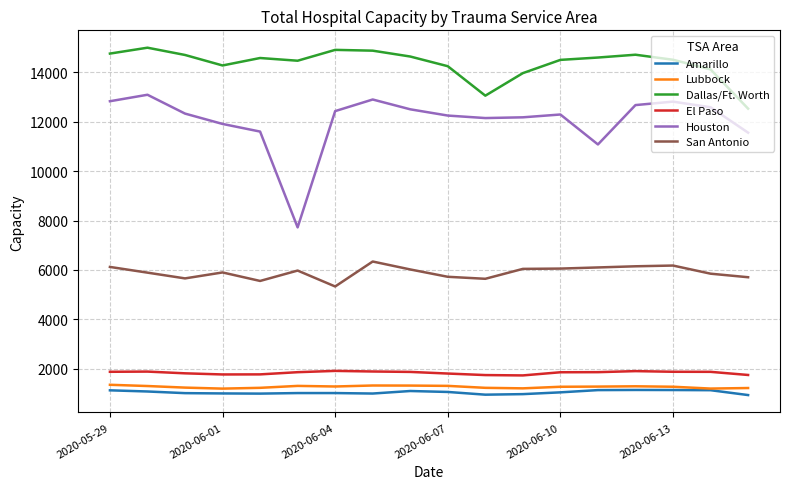

Which series has the largest total across all categories?

Dallas/Ft. Worth